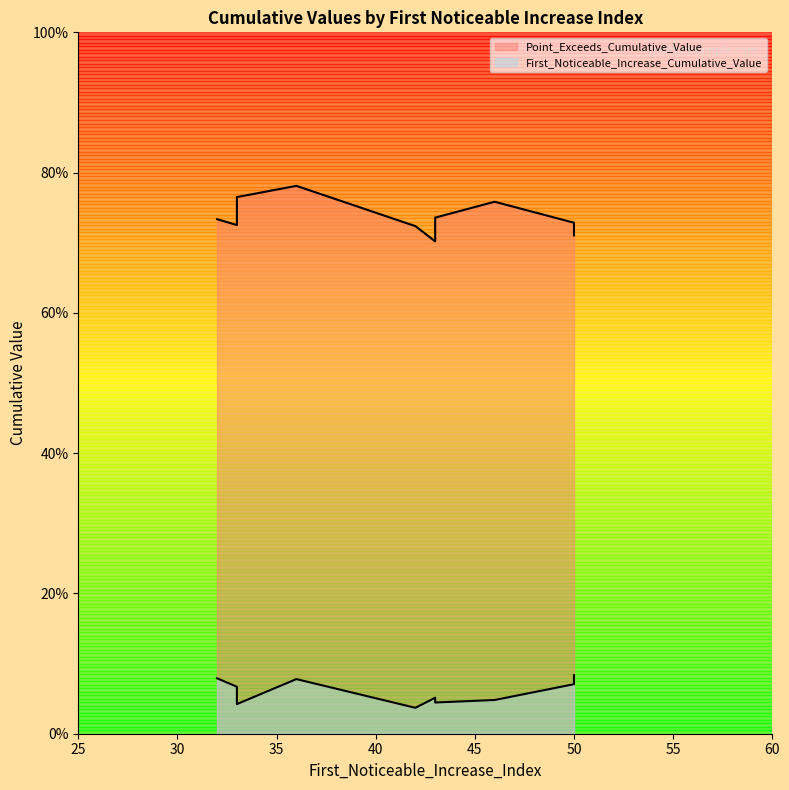

Reading right to left, list all the values displayed in this chart.

First_Noticeable_Increase_Cumulative_Value: 33=0.0	36=0.1	32=0.1	50=0.1	33=0.1	46=0.0	42=0.0	43=0.0	43=0.1	50=0.1
Point_Exceeds_Cumulative_Value: 33=0.8	36=0.8	32=0.7	50=0.7	33=0.7	46=0.8	42=0.7	43=0.7	43=0.7	50=0.7